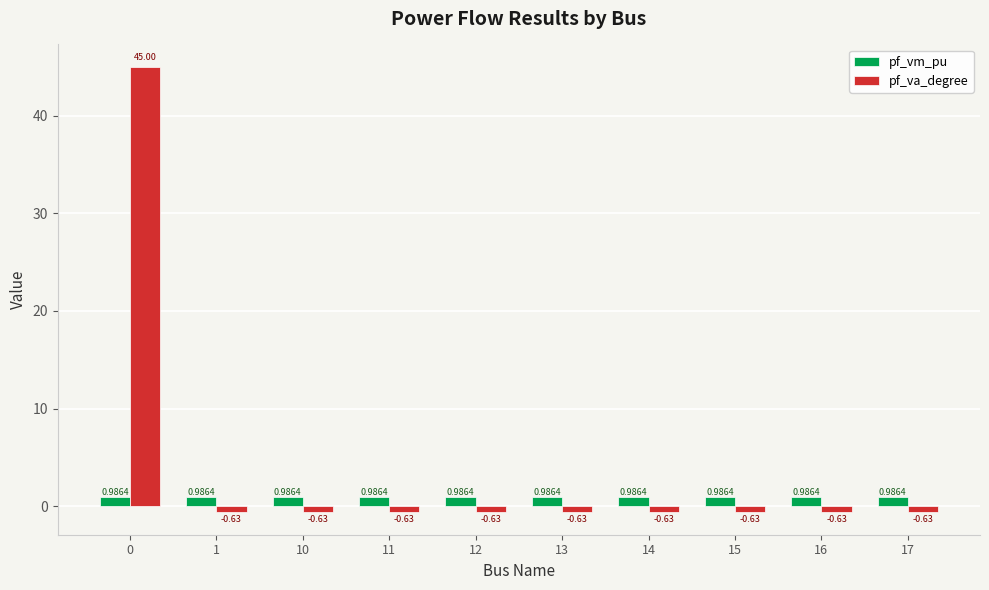

Which series has the widest spread of values?

pf_va_degree